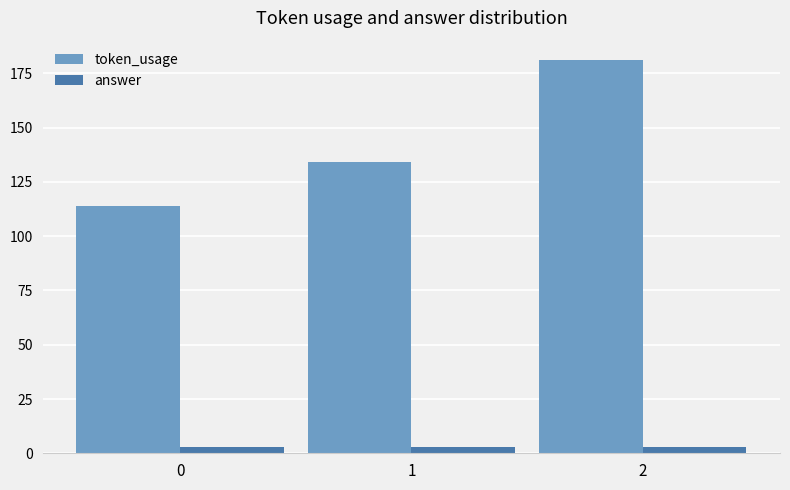

What is the spread (max minus min) of values at 2?

178